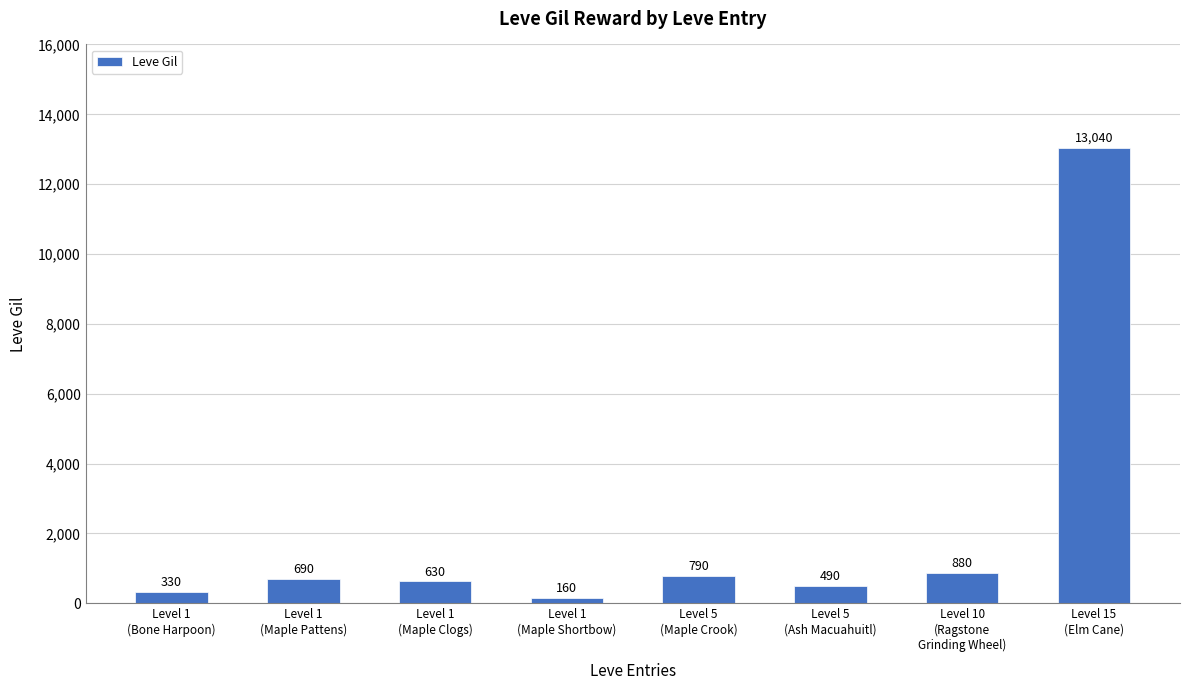

How many data points does each series have?

8